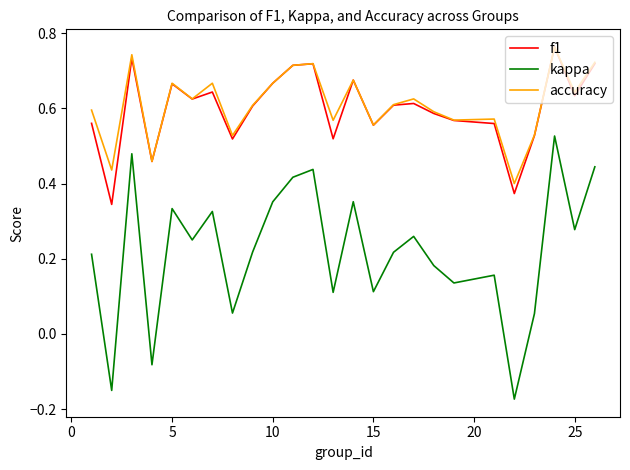

True or false: kappa and accuracy cross at least once.

False